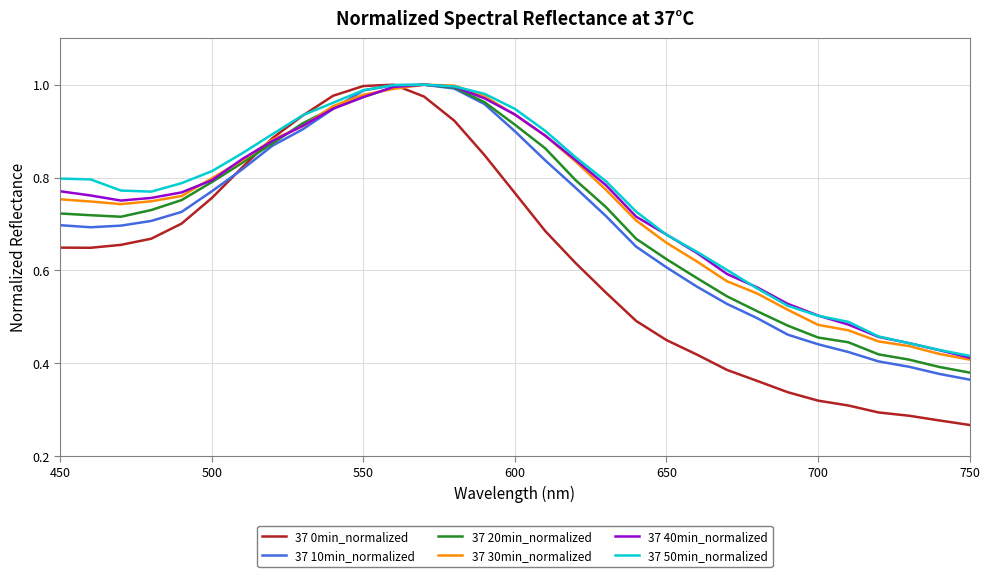

Which series has the widest spread of values?

37 0min_normalized